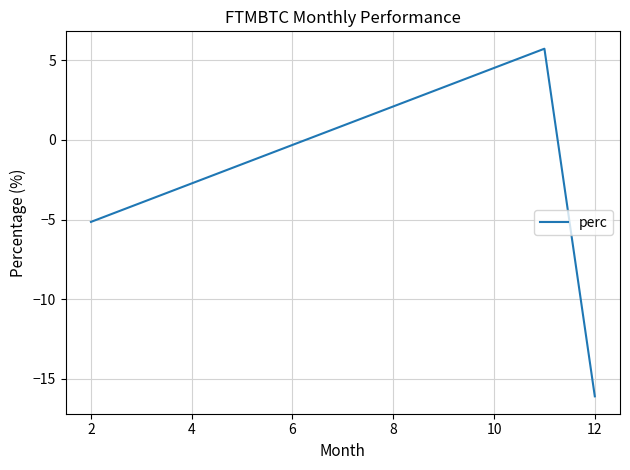

How many values exceed -5?

1